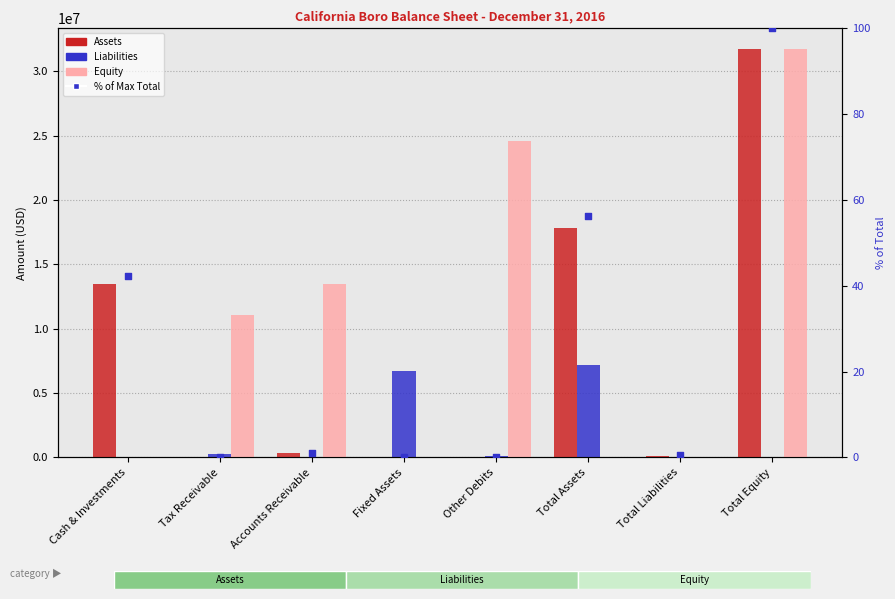

Is the value of Equity at Total Liabilities greater than the value of % of Max Total at Cash & Investments?

No